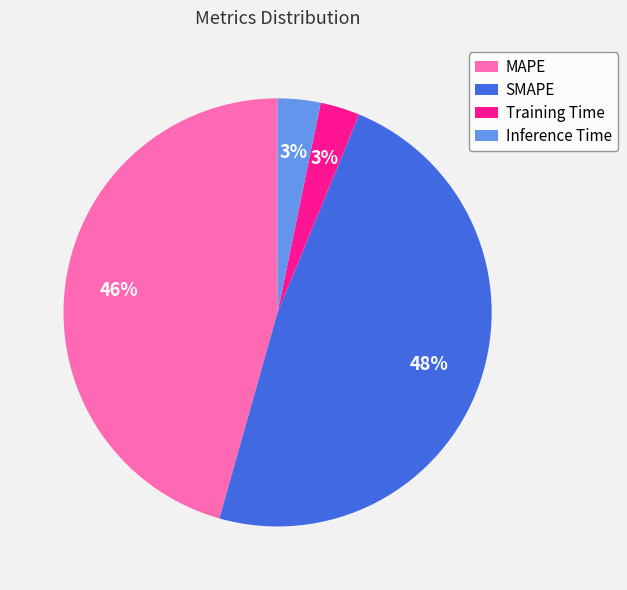

To the nearest percent, what is the combined percentage of Training Time and Inference Time?

6%